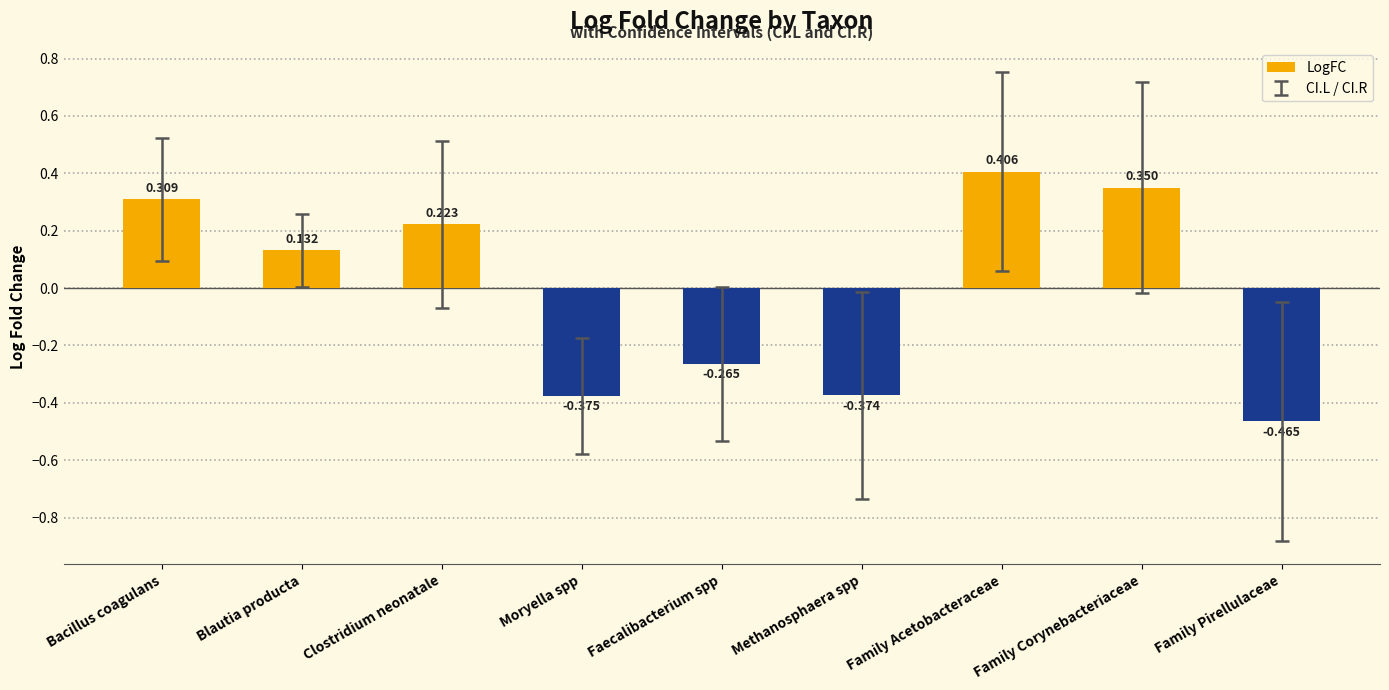

What is the label of the 8th bar from the left?

Family Corynebacteriaceae